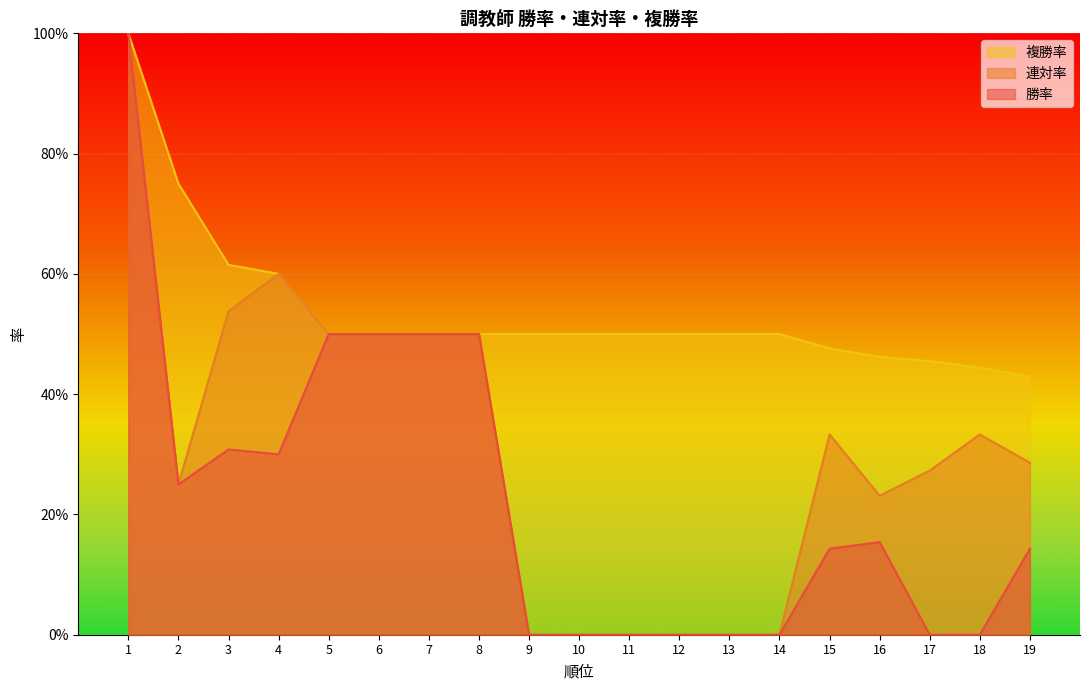

At how many categories does at least one series exceed 0?

19